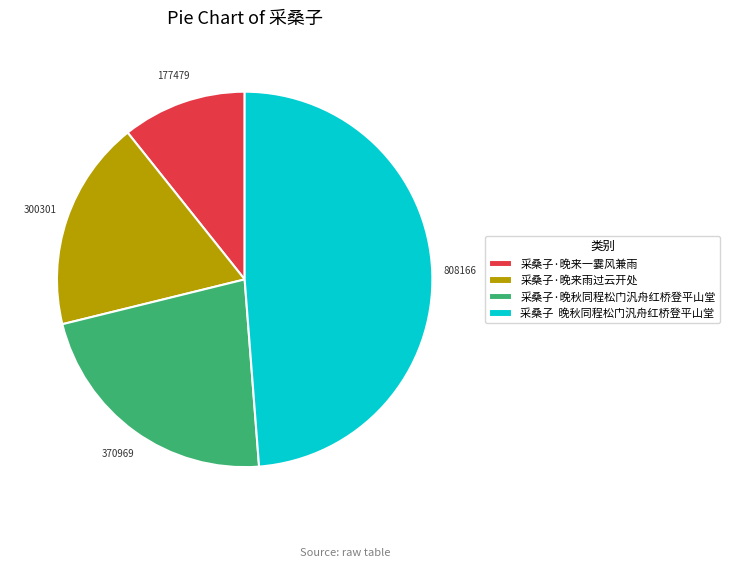

Approximately how many times larger is the value at 采桑子 晚秋同程松门汎舟红桥登平山堂 compared to 采桑子·晚来一霎风兼雨?

4.6